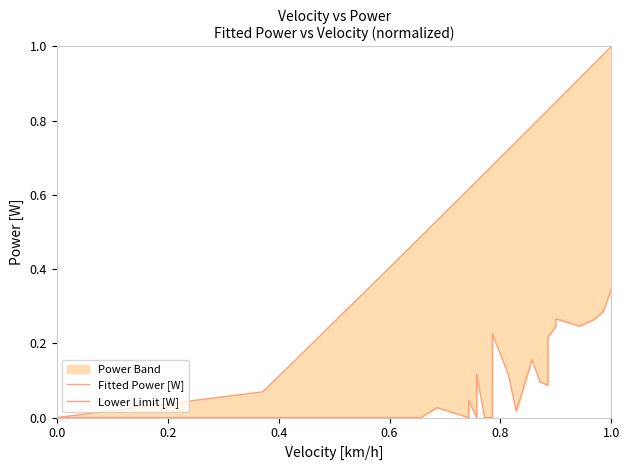

True or false: Fitted Power [W] and Lower Limit [W] intersect in this chart.

False